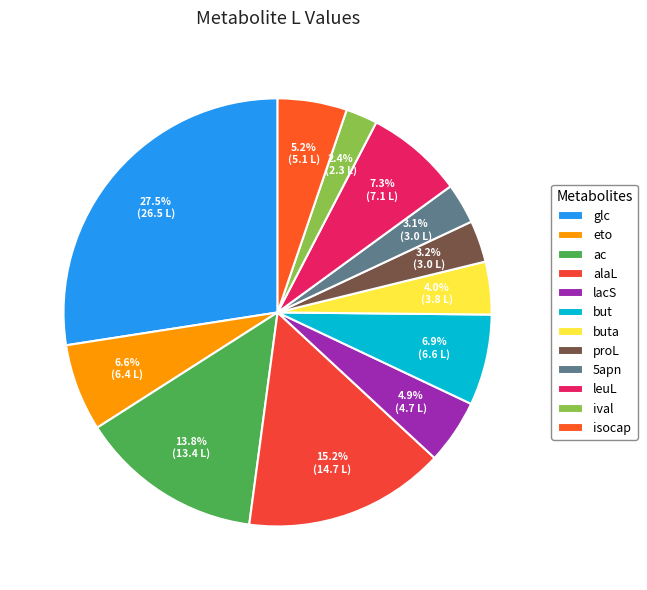

How many slices are in this pie chart?

12